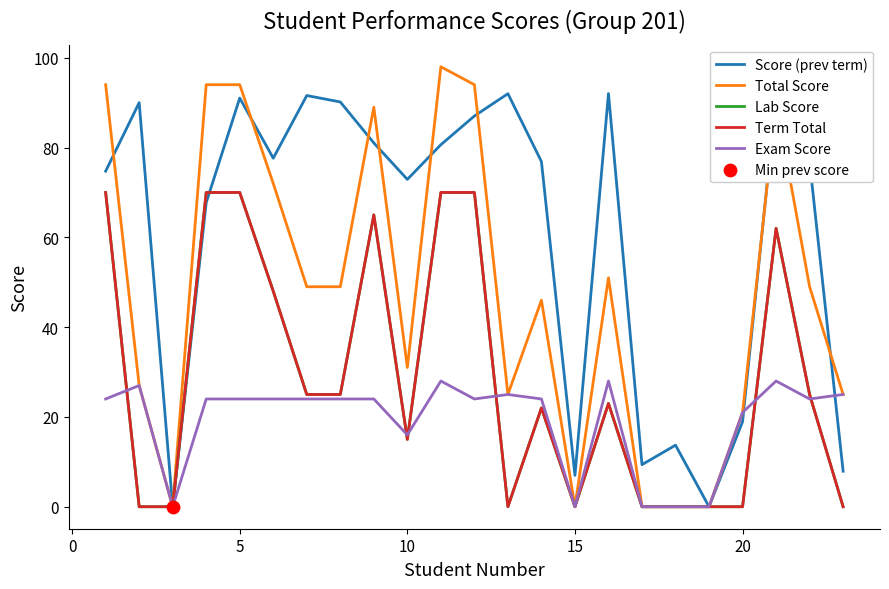

At how many categories does at least one series exceed 77?

13